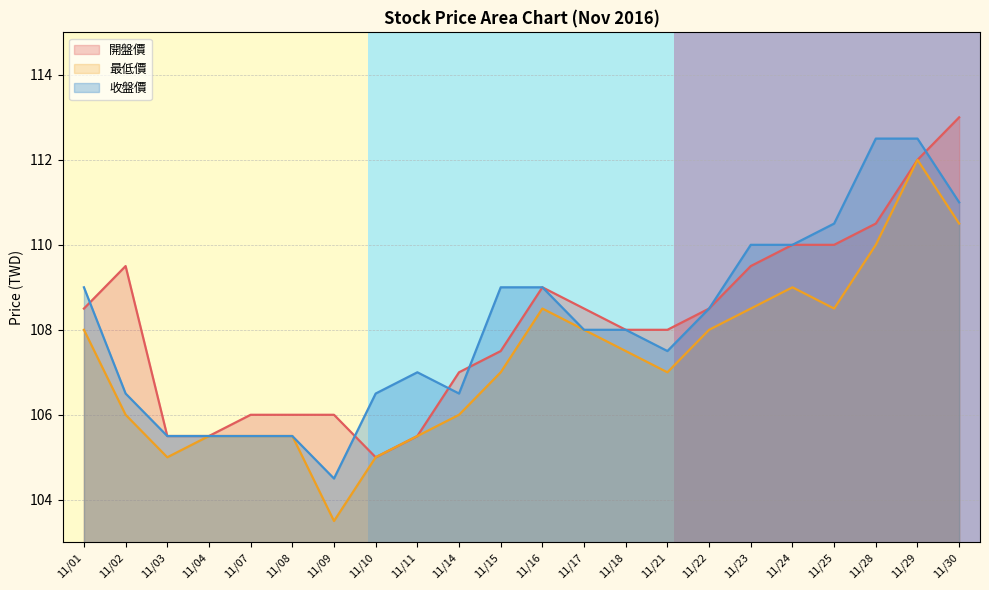

Which category has the lowest value in the 開盤價 series?

11/10